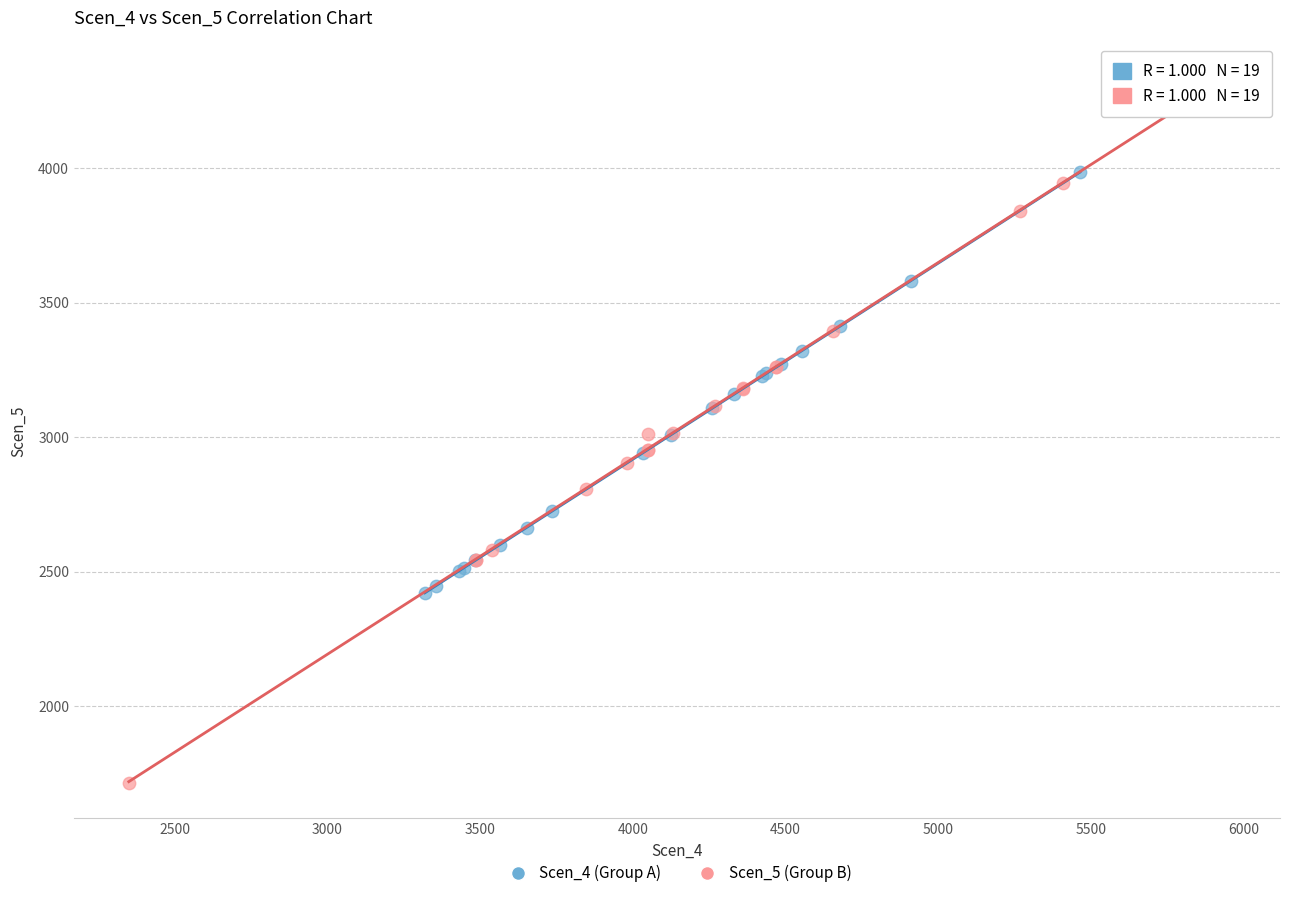

Which series has the widest spread of Y values?

Scen_5 (Group B)